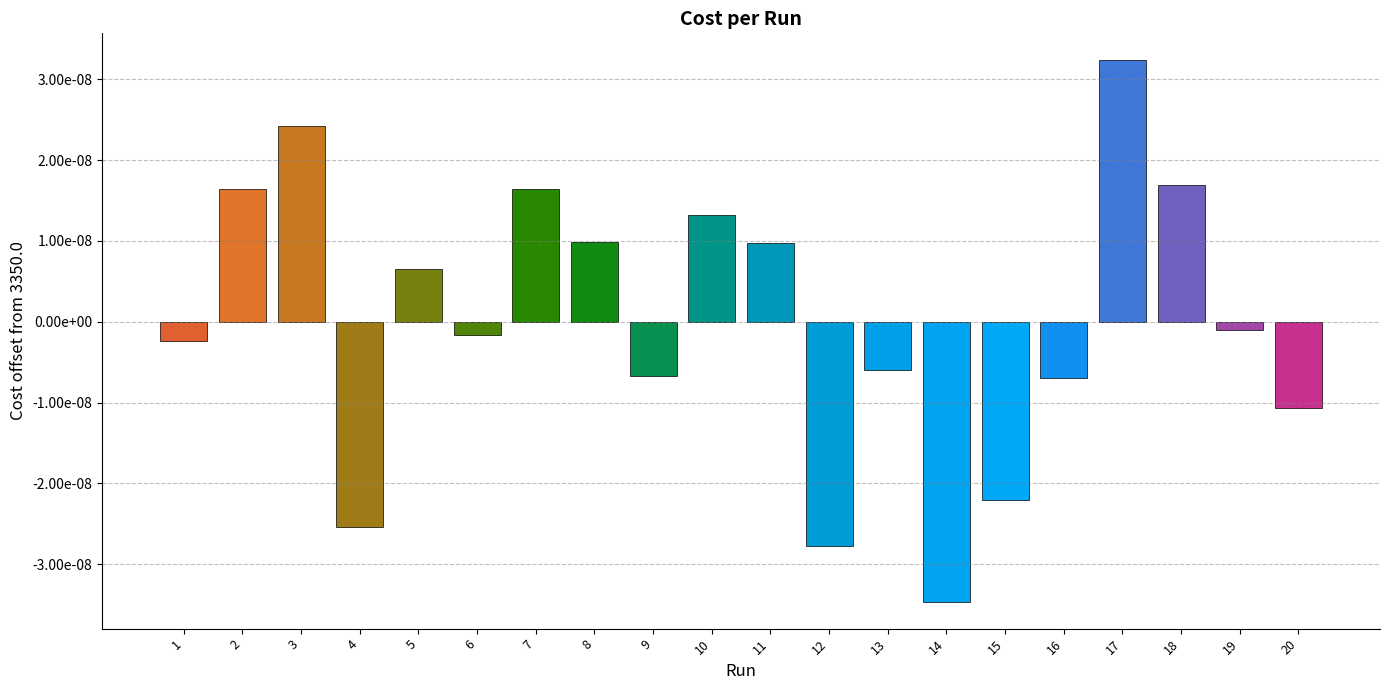

The value at 20 is -0.0. True or false?

True